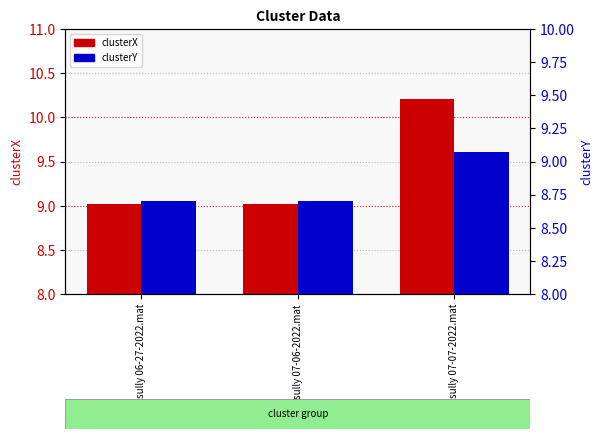

Which series changed the most between sully 06-27-2022.mat and sully 07-07-2022.mat?

clusterX